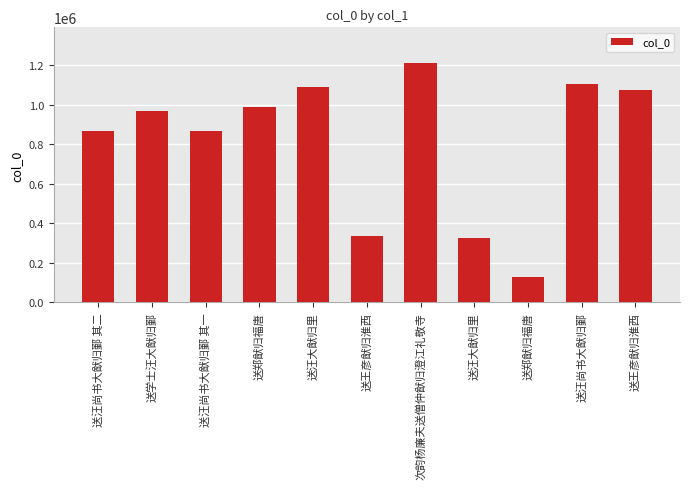

Which category has the lowest value across all series?

送郑猷归福唐